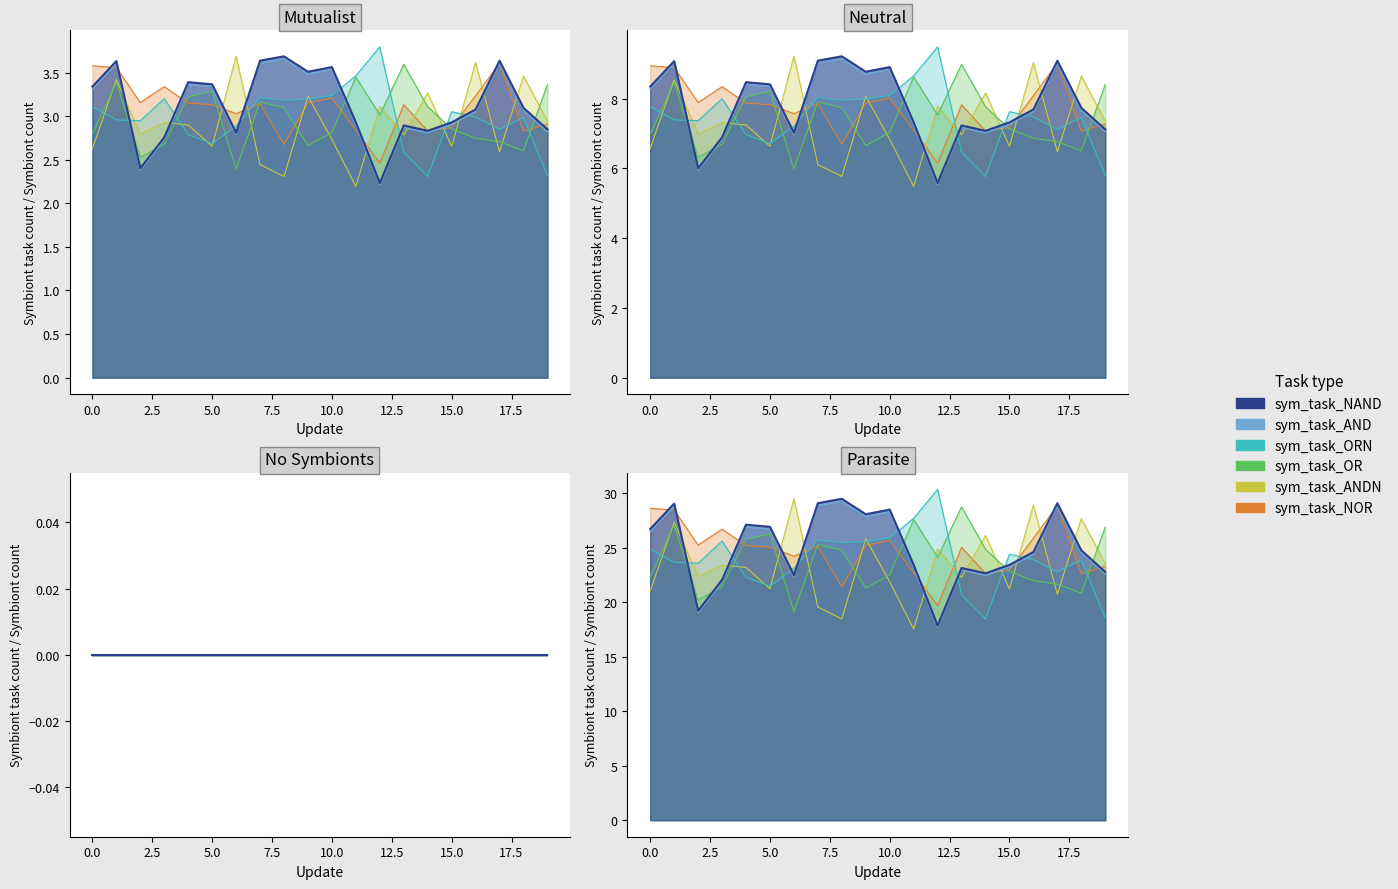

What are all the series names shown in the legend?

sym_task_NAND, sym_task_AND, sym_task_ORN, sym_task_OR, sym_task_ANDN, sym_task_NOR